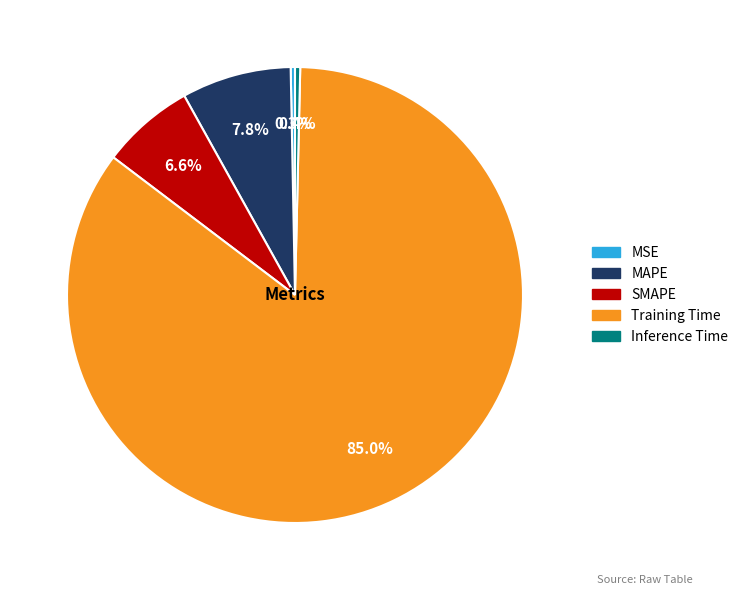

To the nearest percent, what is the difference between the MAPE and Training Time slice percentages?

77%